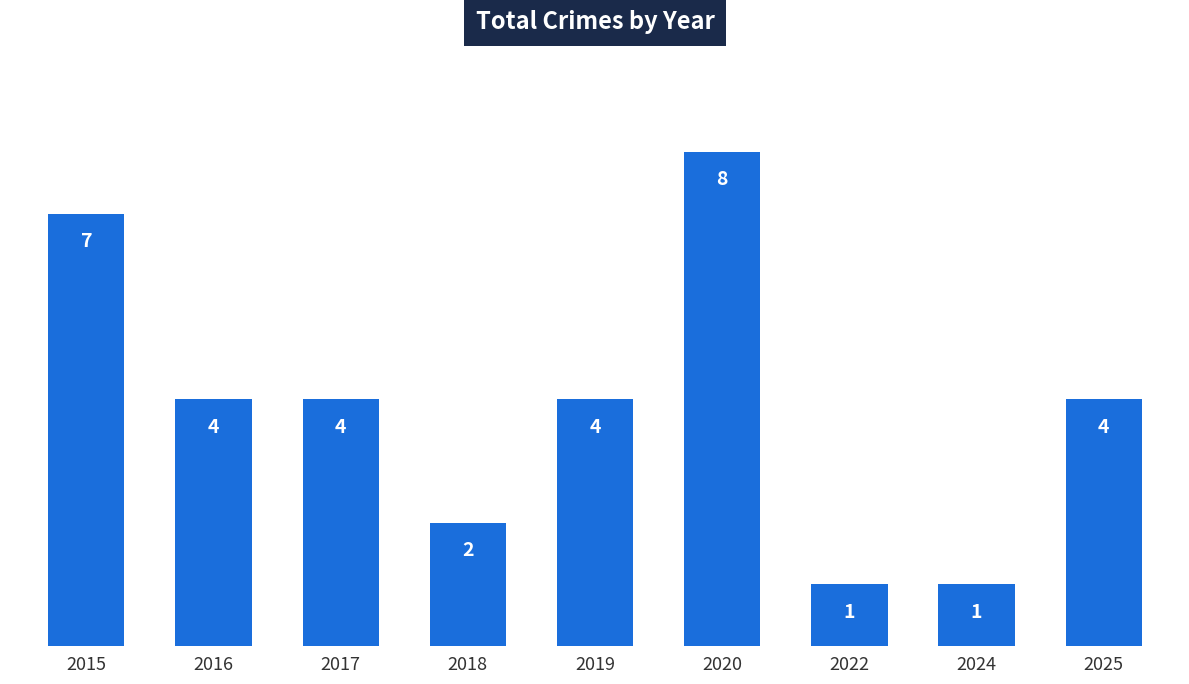

What is the difference between the second highest and minimum values?

6